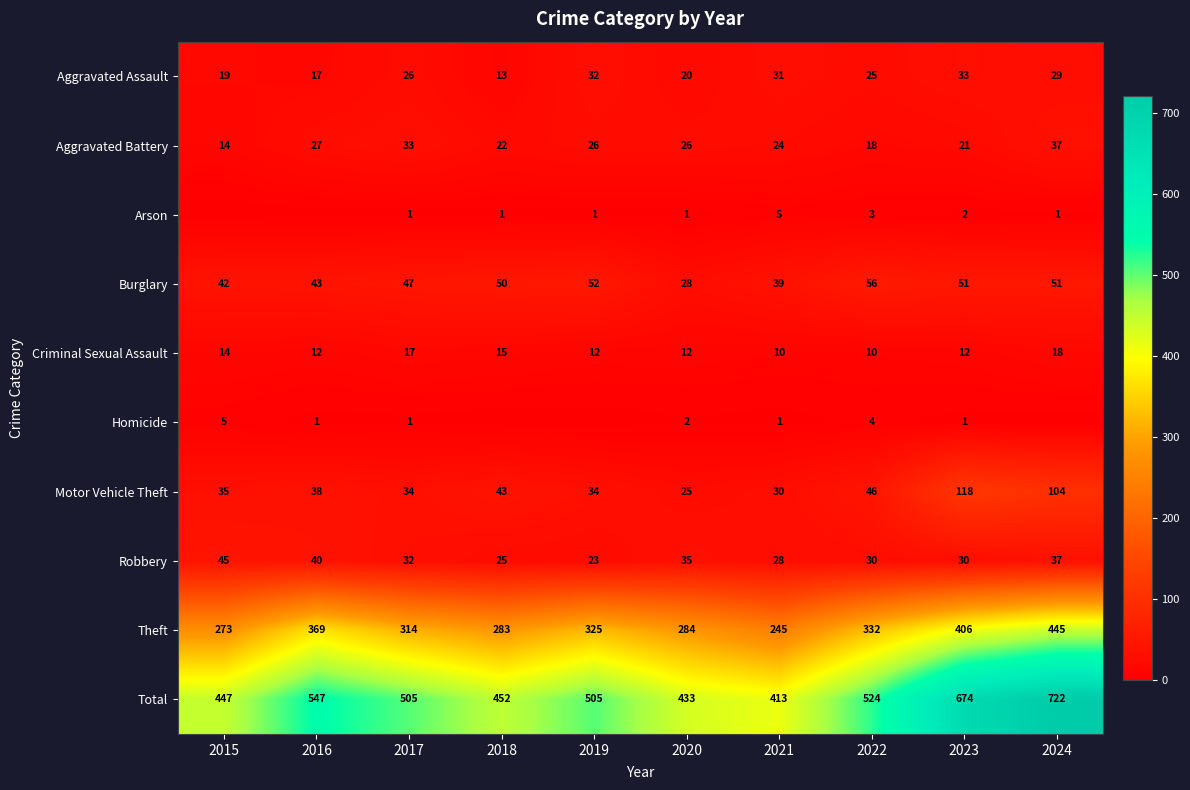

What is the difference between the second highest and minimum values in the Homicide series?

4